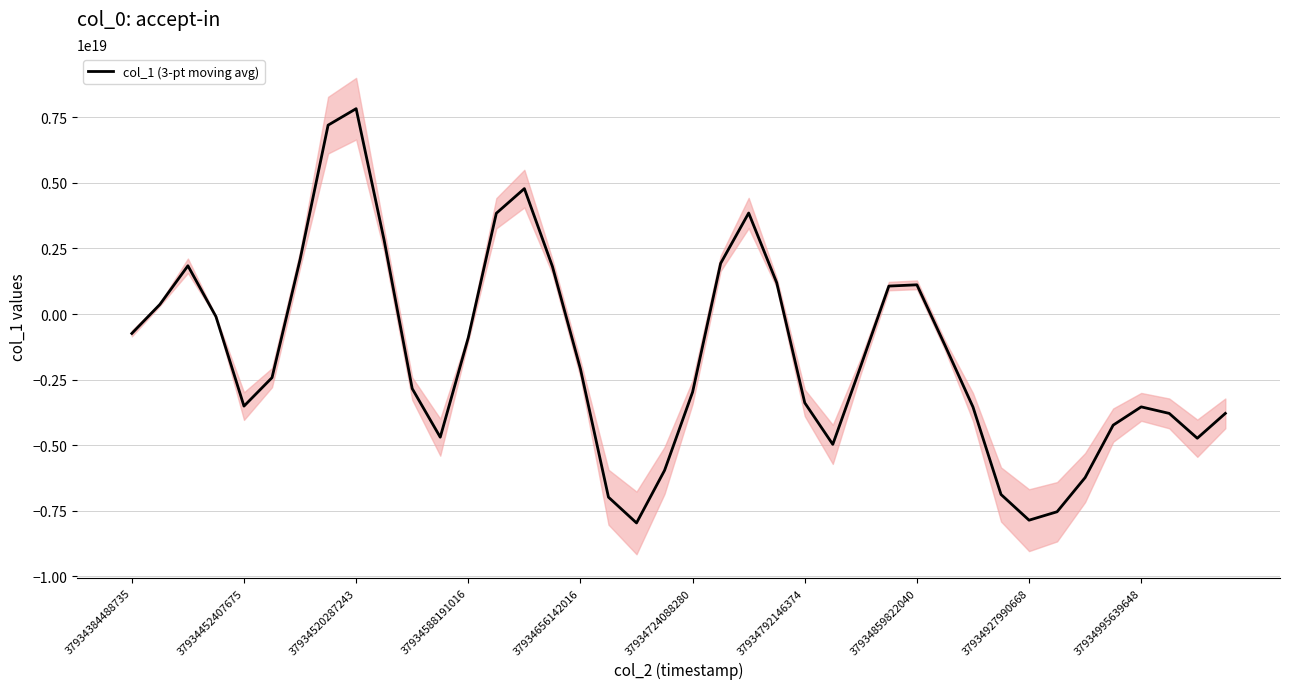

How many lines are shown in the chart?

1